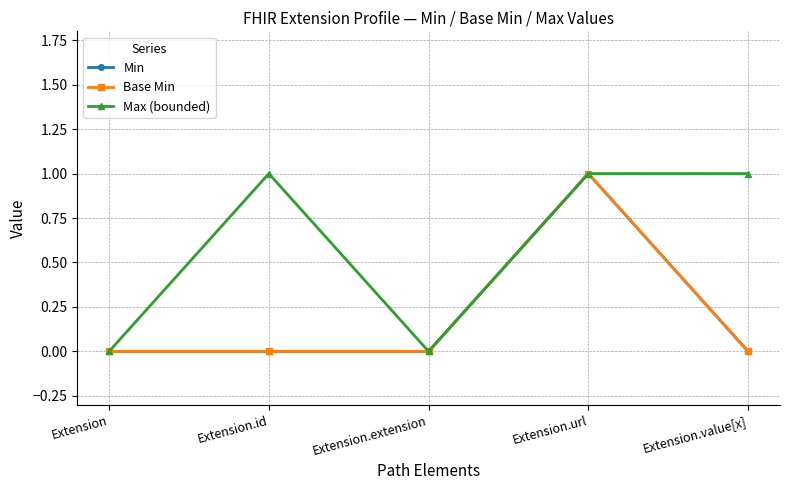

Reading left to right, extract all data points from this chart.

Min: 0	0	0	1	0
Base Min: 0	0	0	1	0
Max (bounded): 0	1	0	1	1